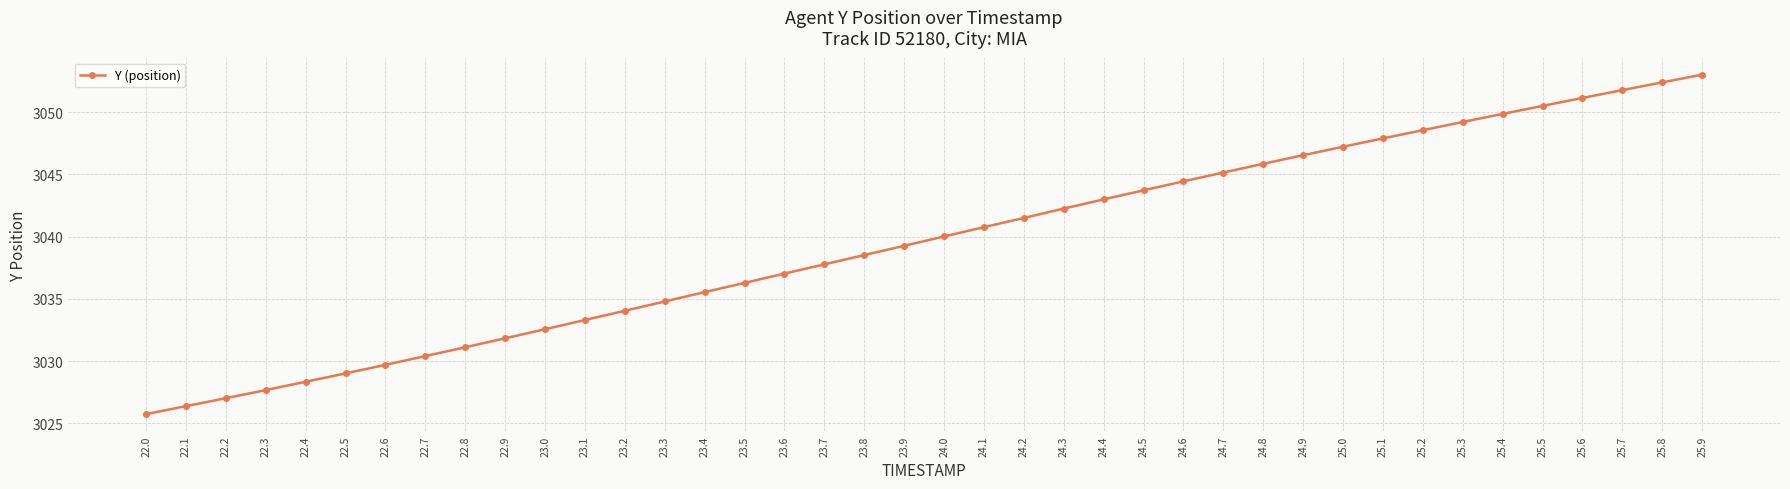

What is the difference between the maximum and minimum values?

27.3